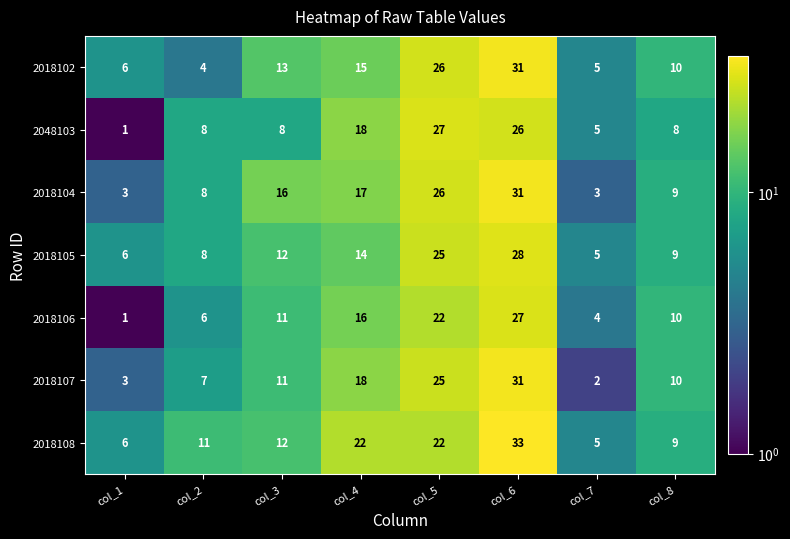

Rank the categories by 2018105 value from highest to lowest.

col_6, col_5, col_4, col_3, col_8, col_2, col_1, col_7